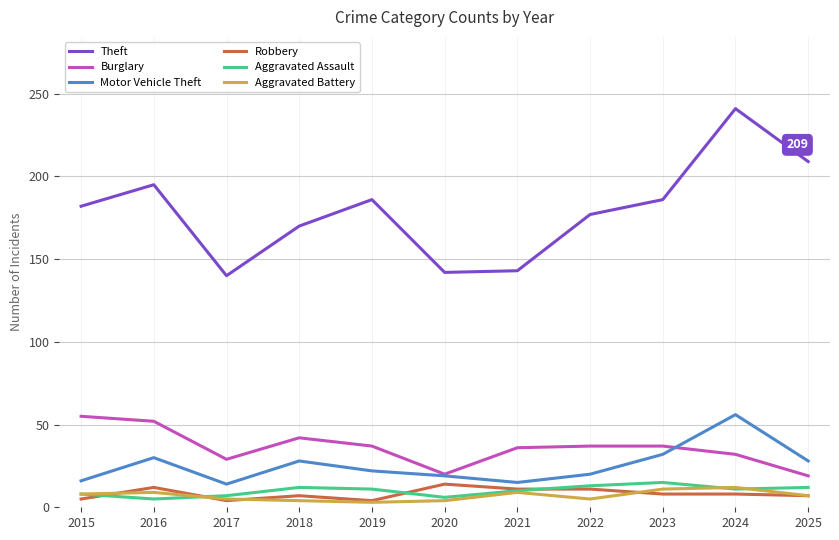

How many lines are shown in the chart?

6